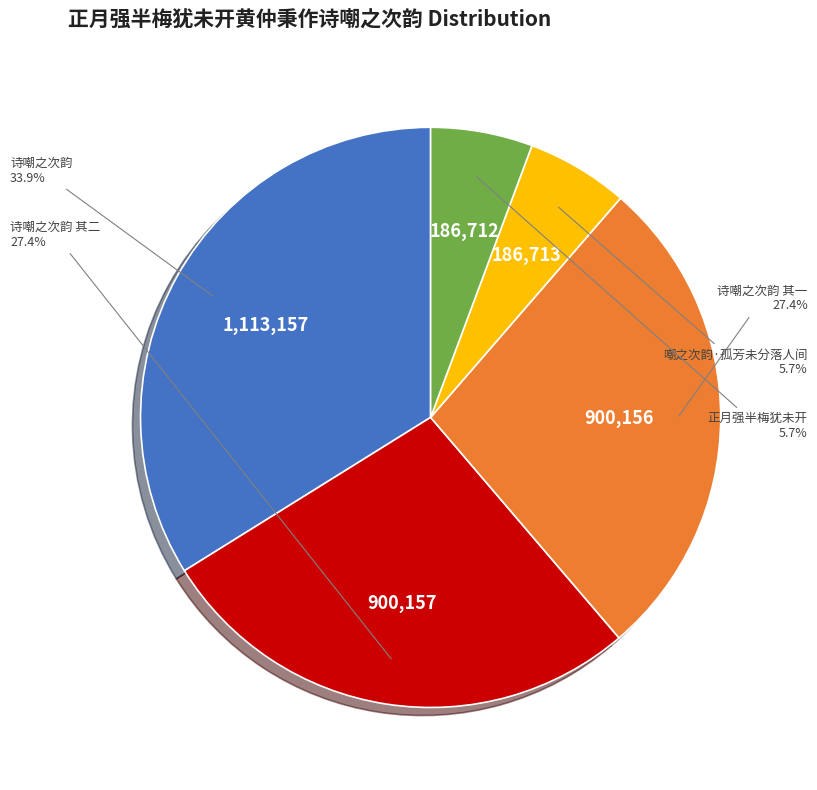

Is there any slice that represents more than half of the pie?

No